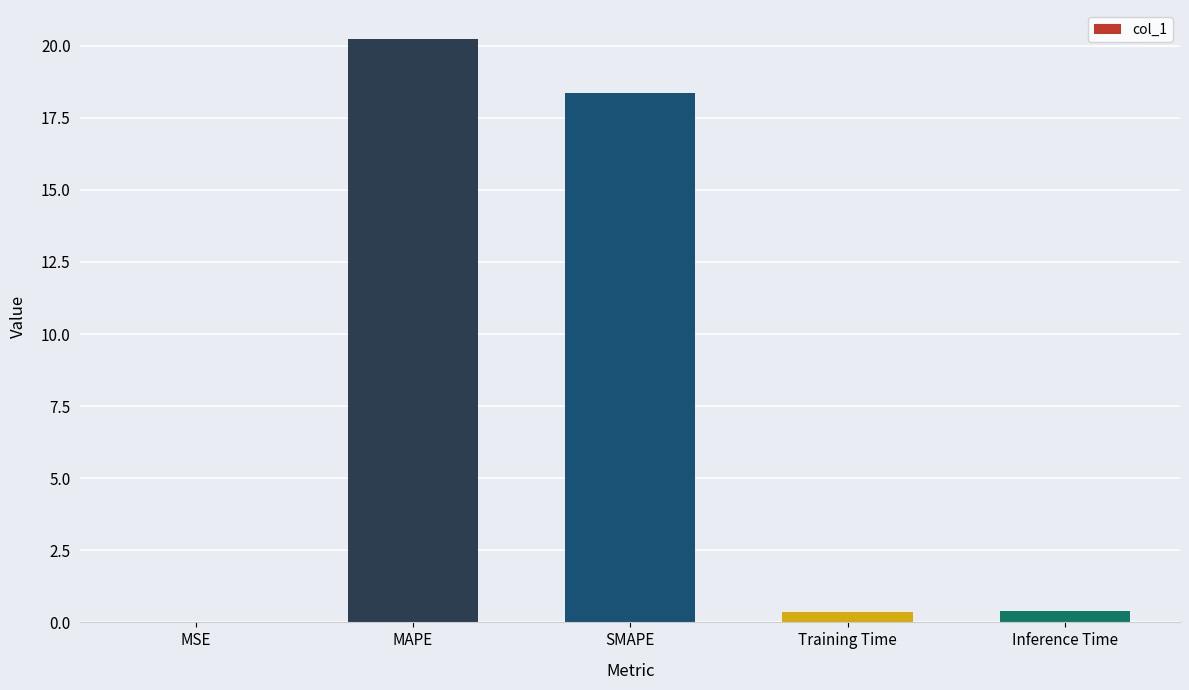

The value at Inference Time is 0.4. True or false?

True